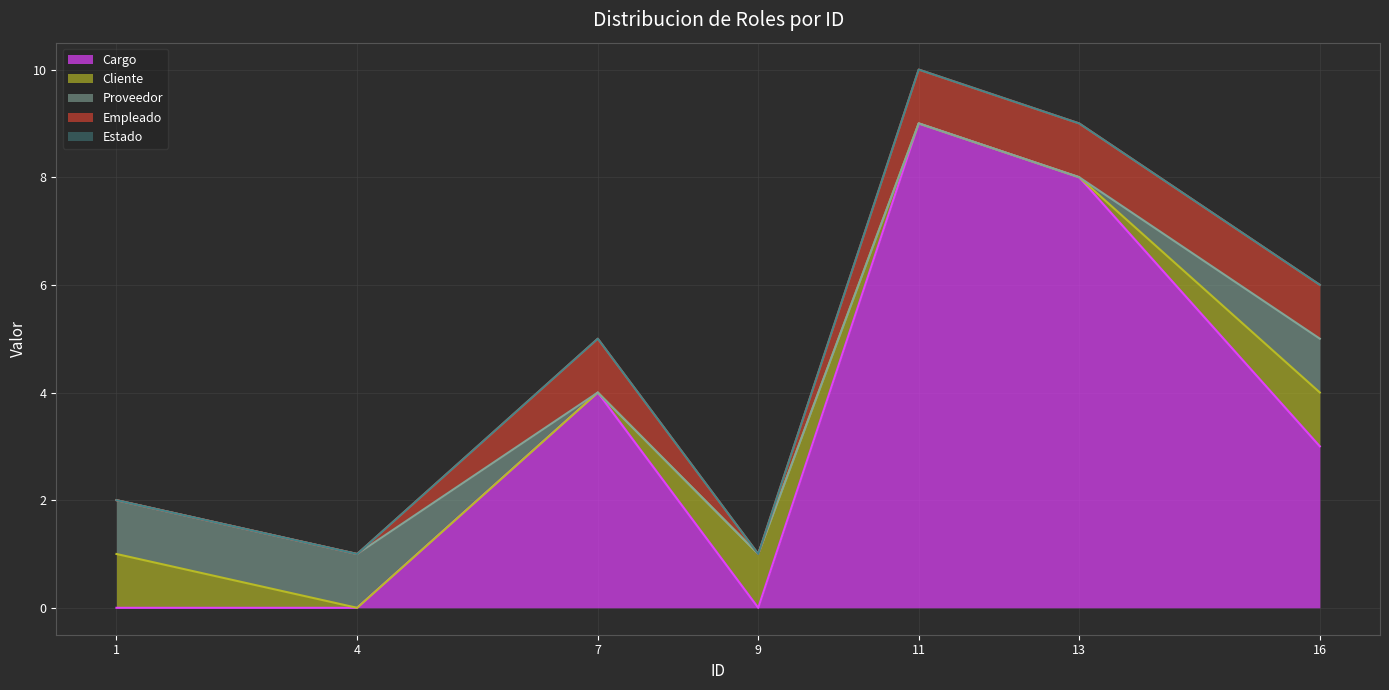

The Empleado series shows 0 at 16. True or false?

False